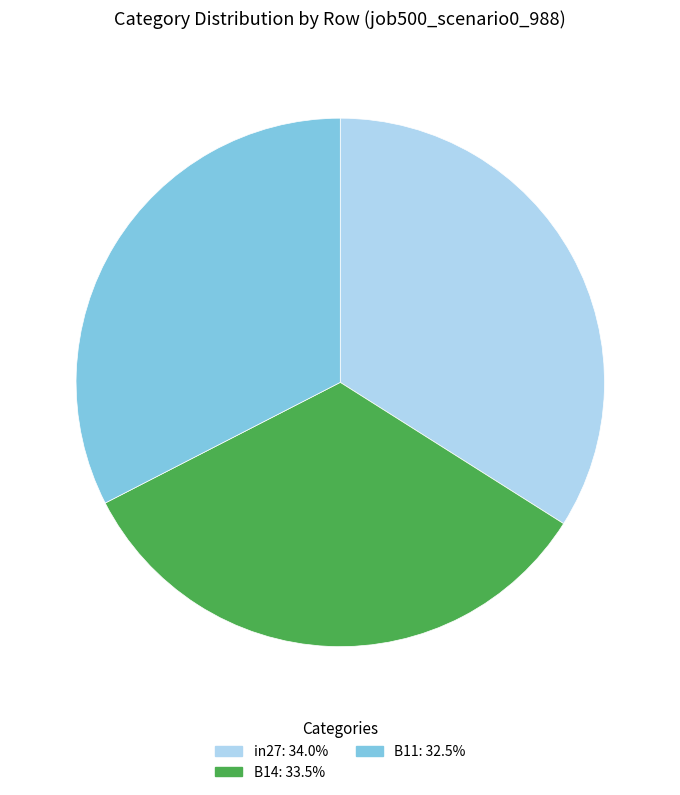

Do B11 and in27 together represent more than half of the pie?

Yes